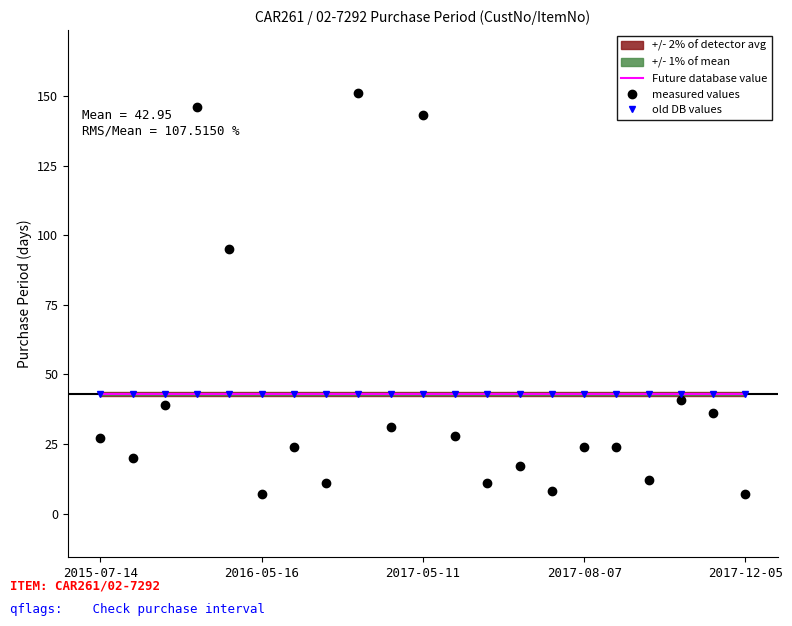

What is the maximum value for measured values?

151.0